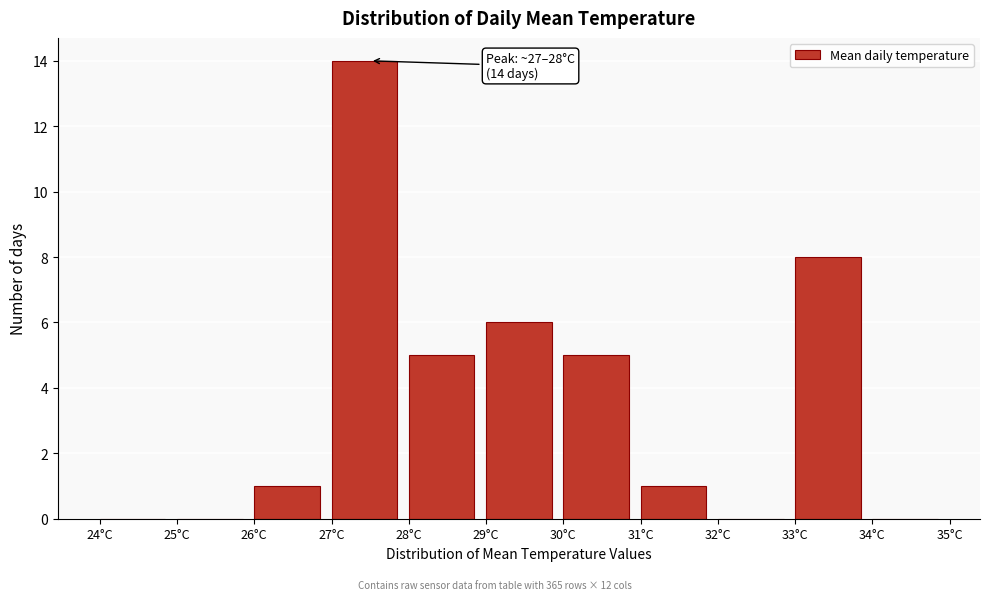

Which range on the x-axis has the tallest bar?

27 to 28